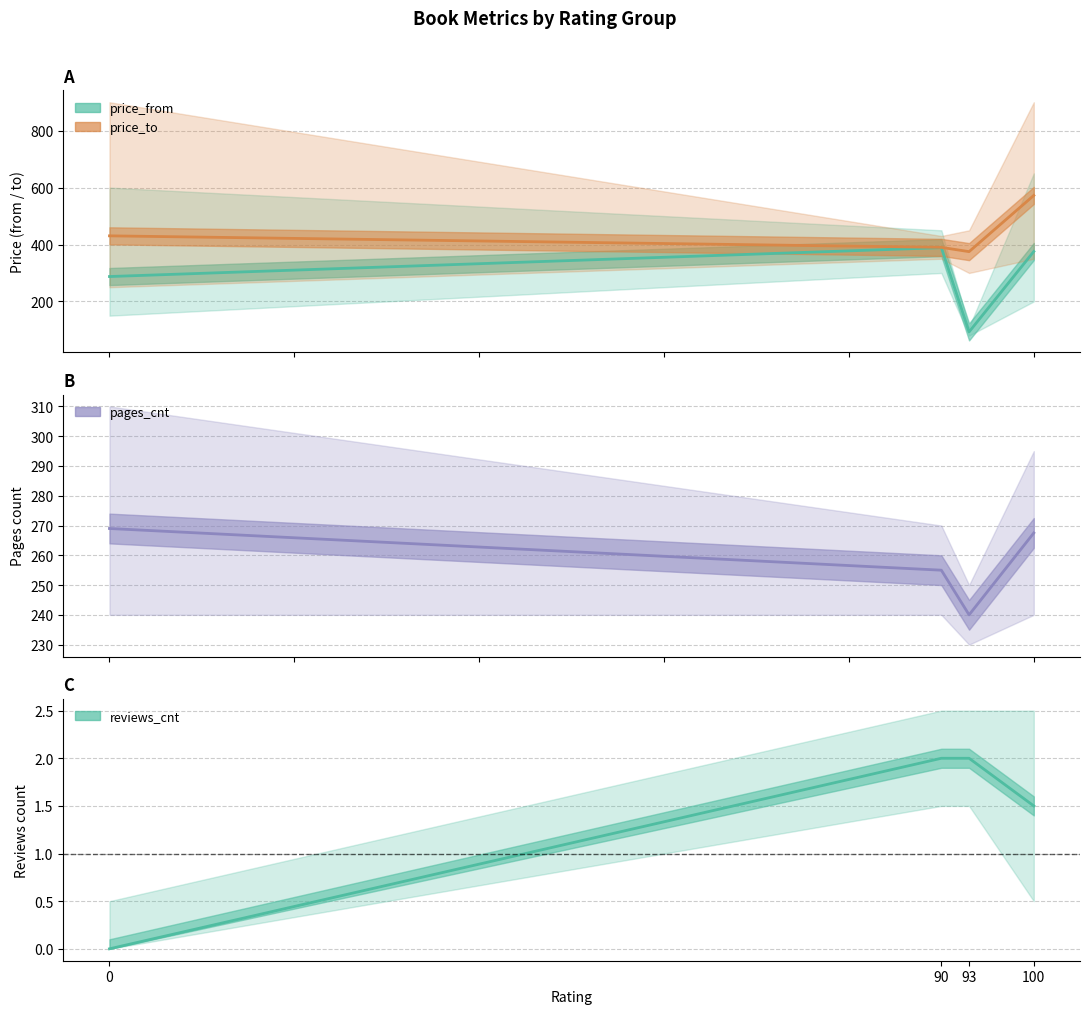

Which category has the highest value in the price_to_mean series?

100